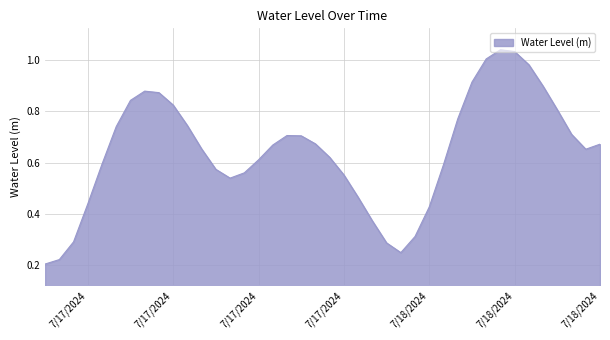

What is the sum of all values?

25.7